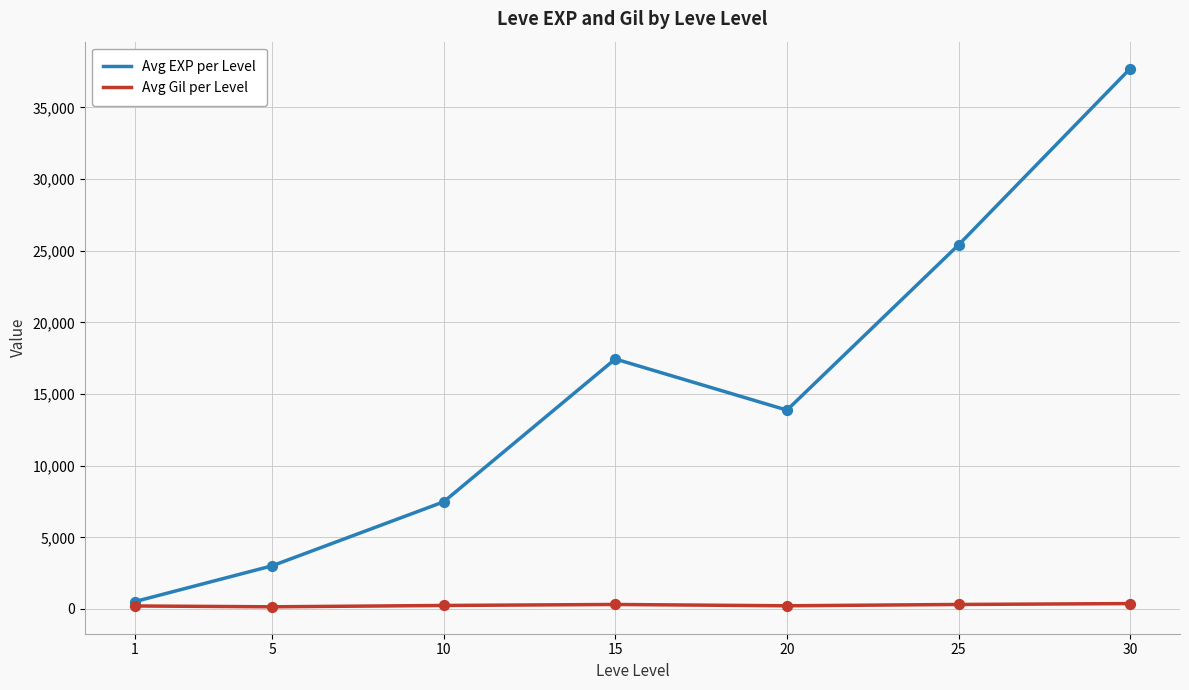

Which series has the widest spread of values?

Avg EXP per Level